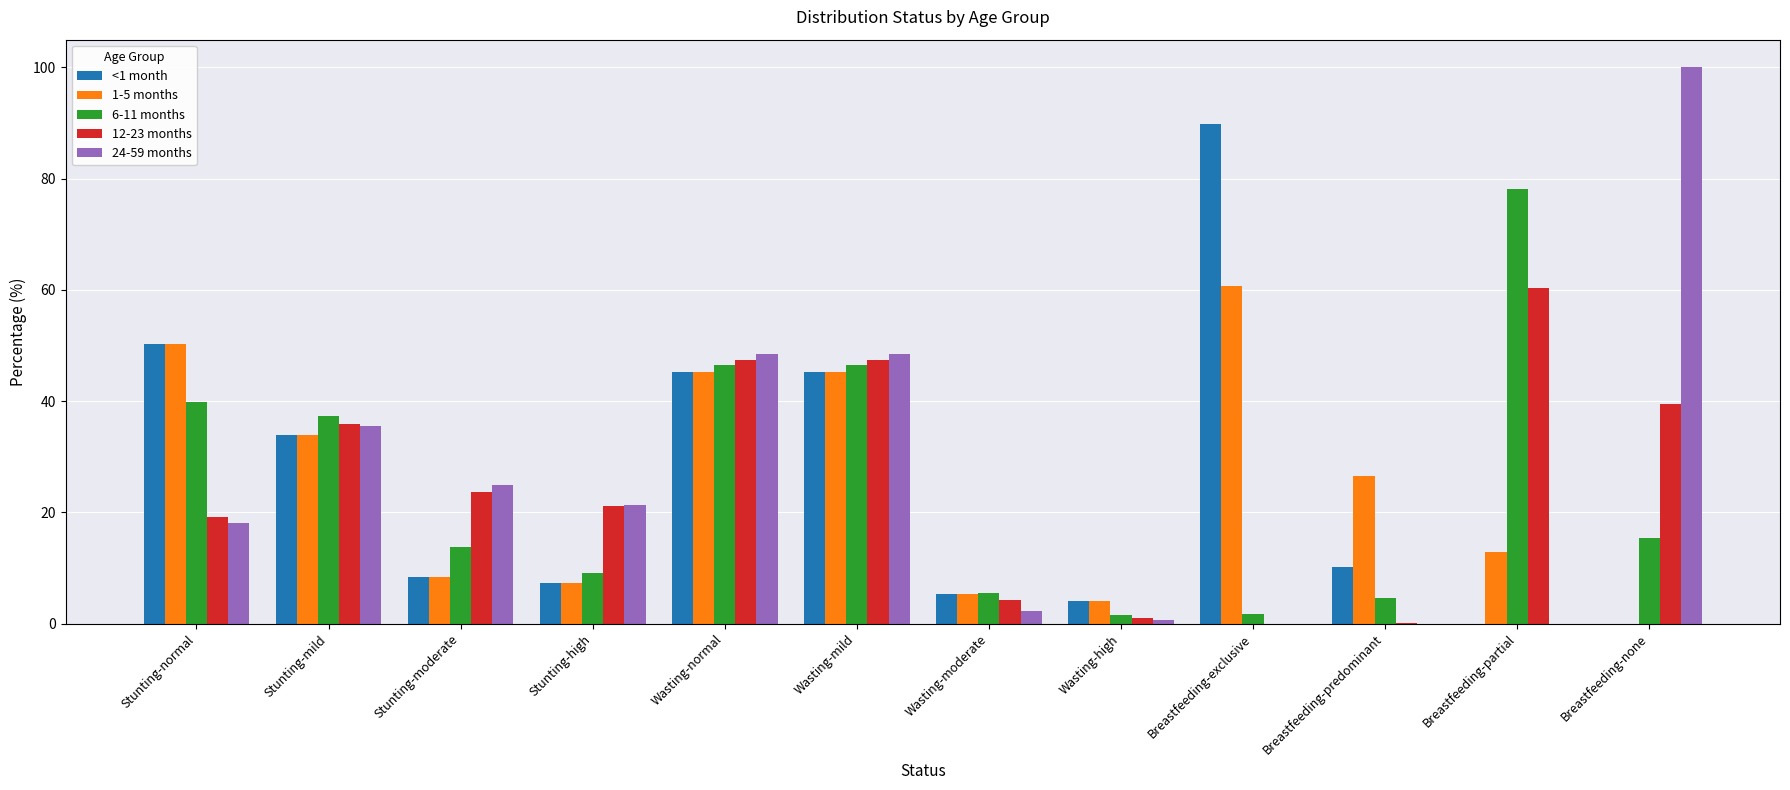

What is the total value across all series at Breastfeeding-partial?

151.3